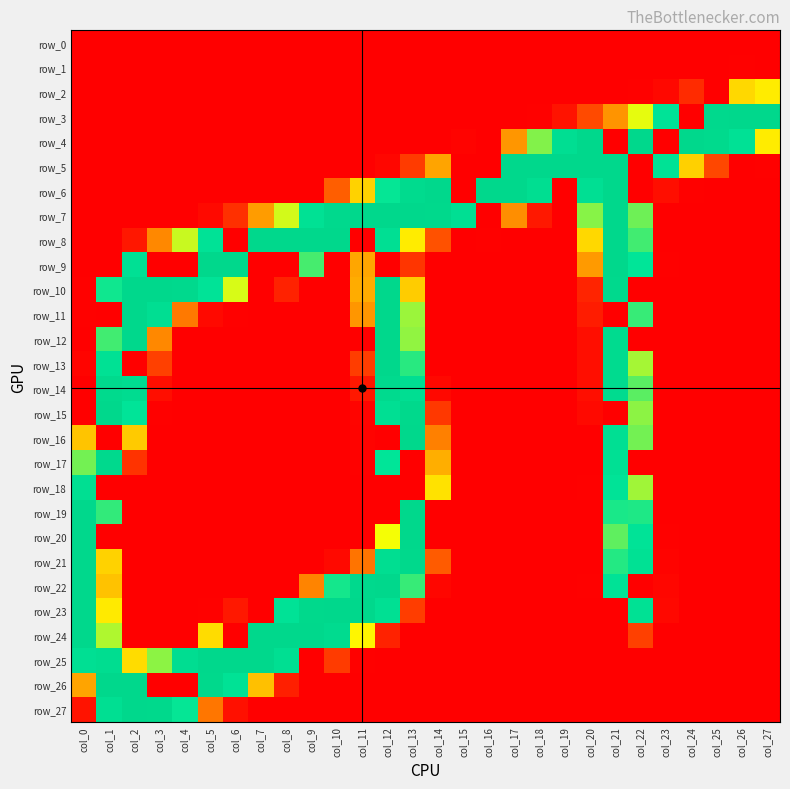

Which category has the lowest value across all series?

col_0